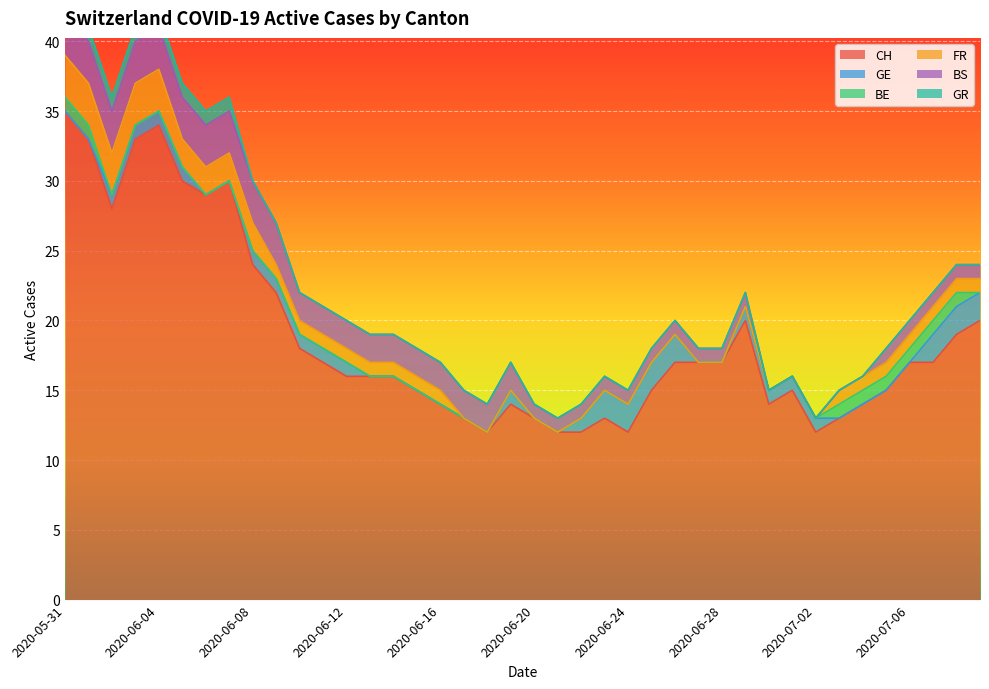

Which series changed the most between 2020-06-12 and 2020-07-02?

CH